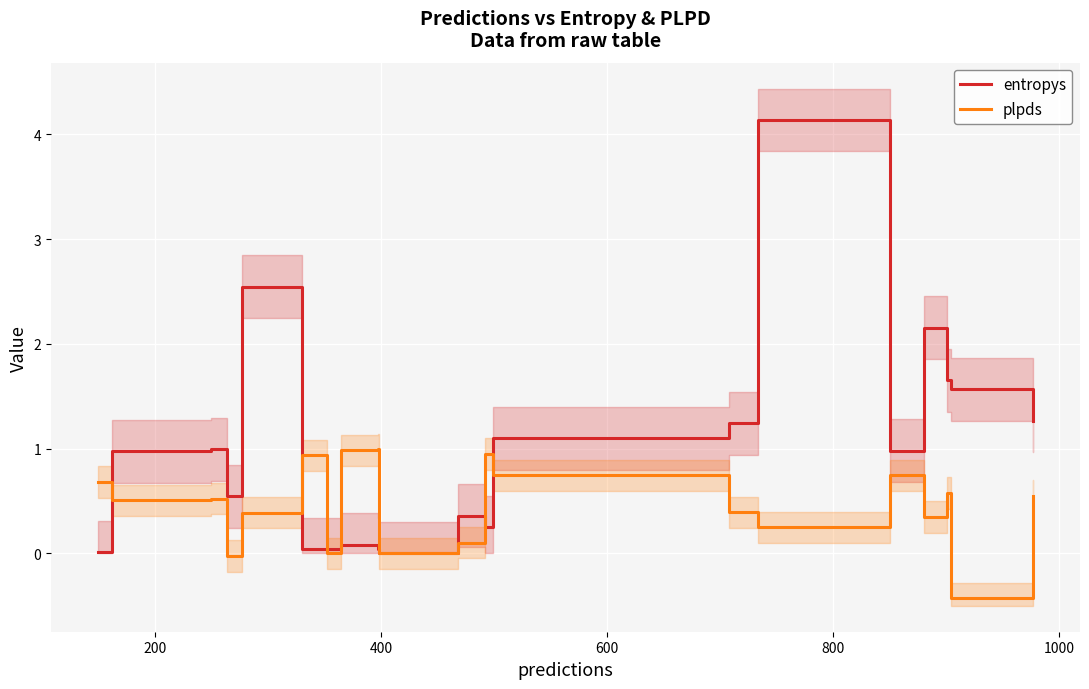

What are all the series names shown in the legend?

entropys, plpds